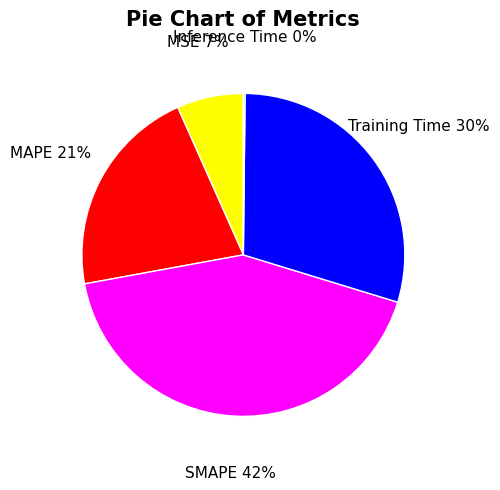

To the nearest percent, what is the average slice percentage?

20%